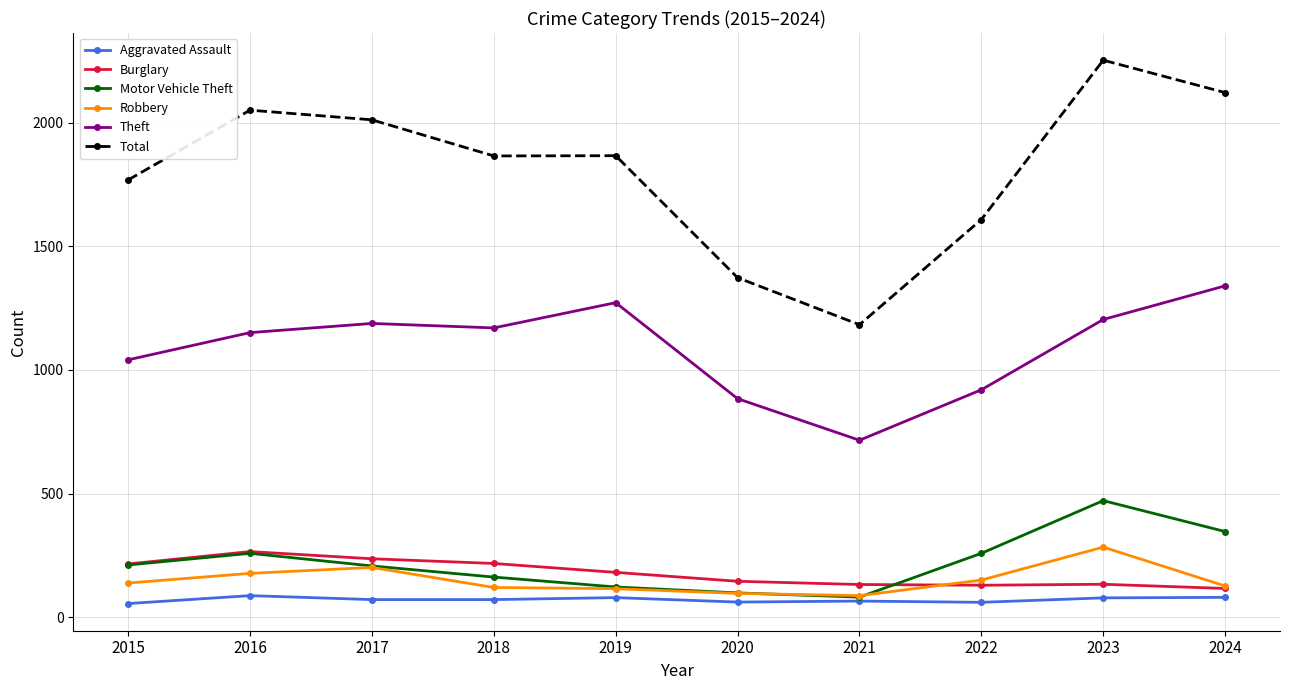

The value of Robbery at 2024 is 127. True or false?

True